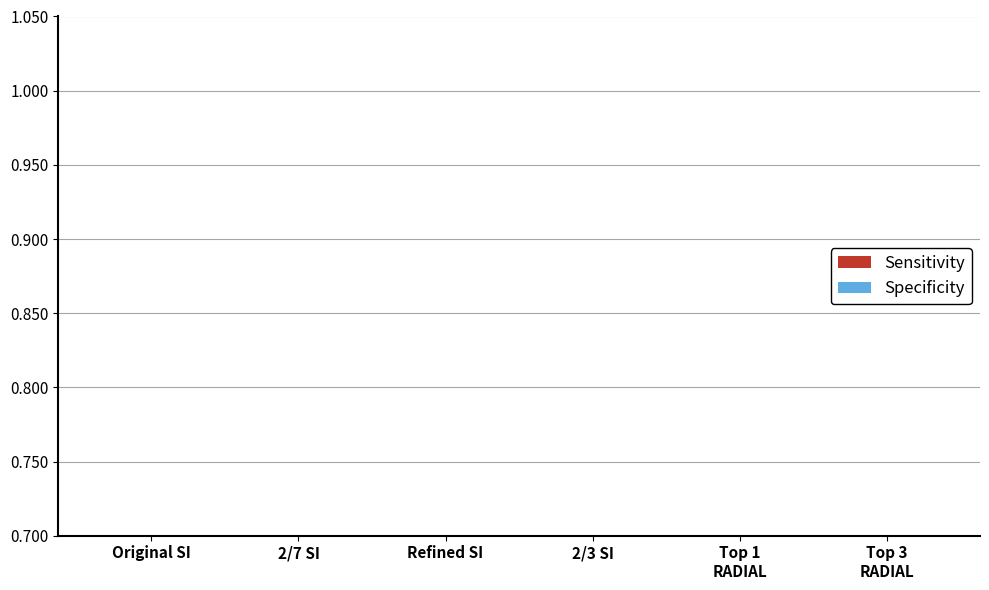

What position from the left is Top 3
RADIAL?

6